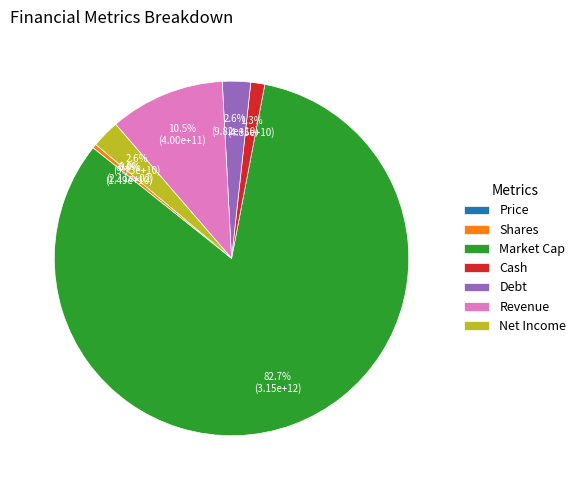

What is the change in value from Price to Revenue?

+400366010156.8